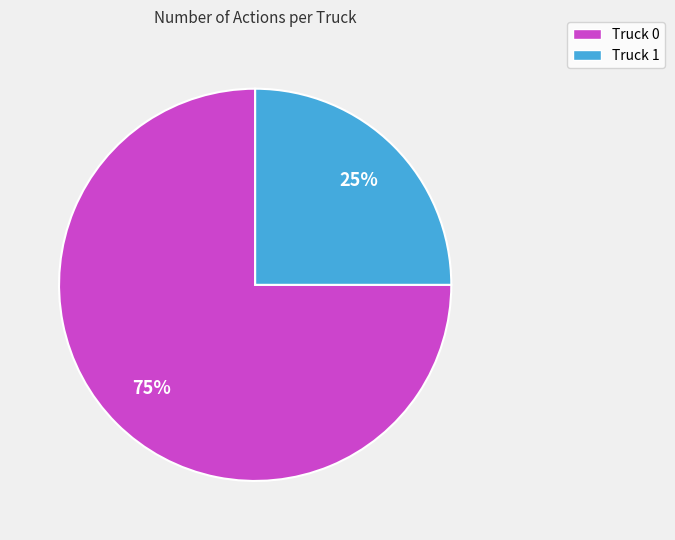

To the nearest percent, what is the average slice percentage?

50%